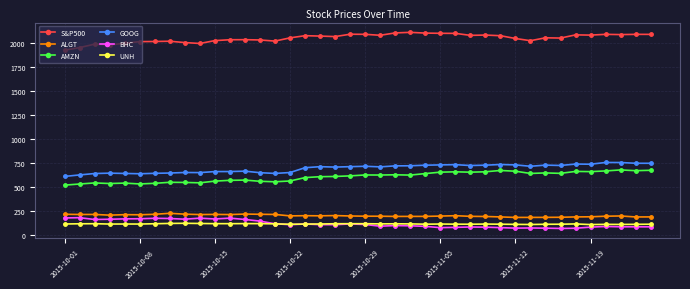

What is the value of the ALGT point at the 8th from the left?

227.9